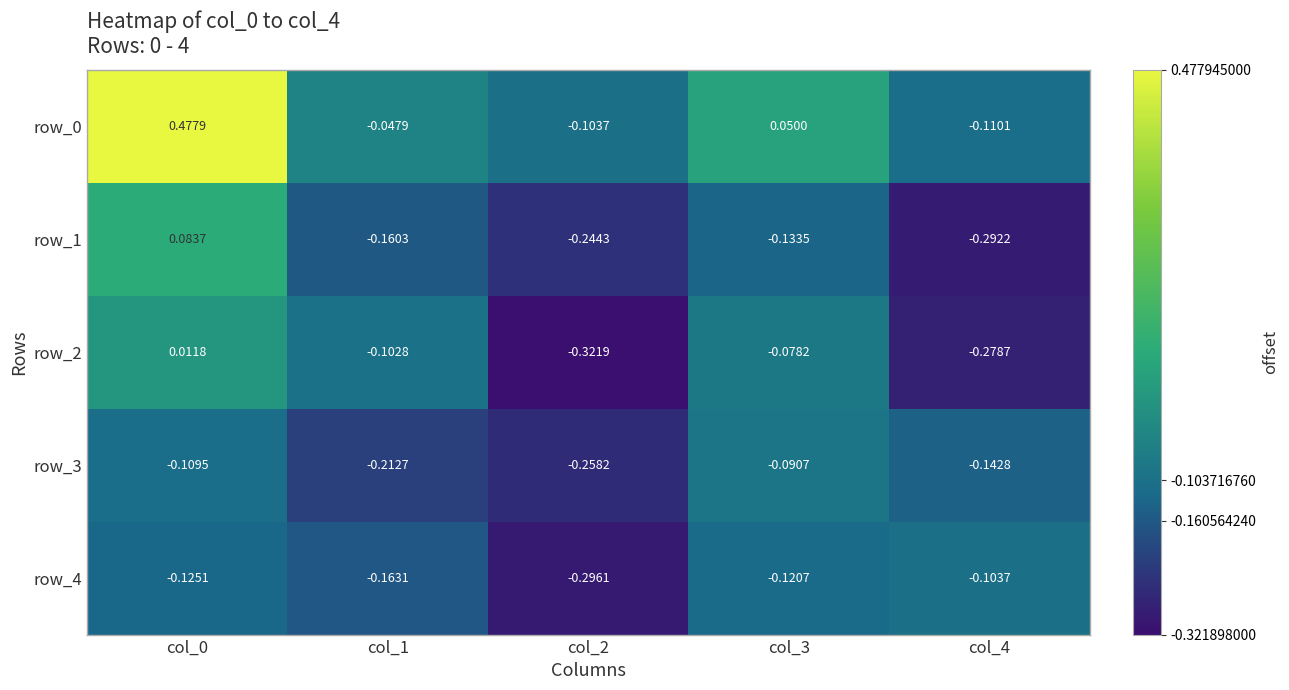

Which label corresponds to the smallest value in the chart?

col_2